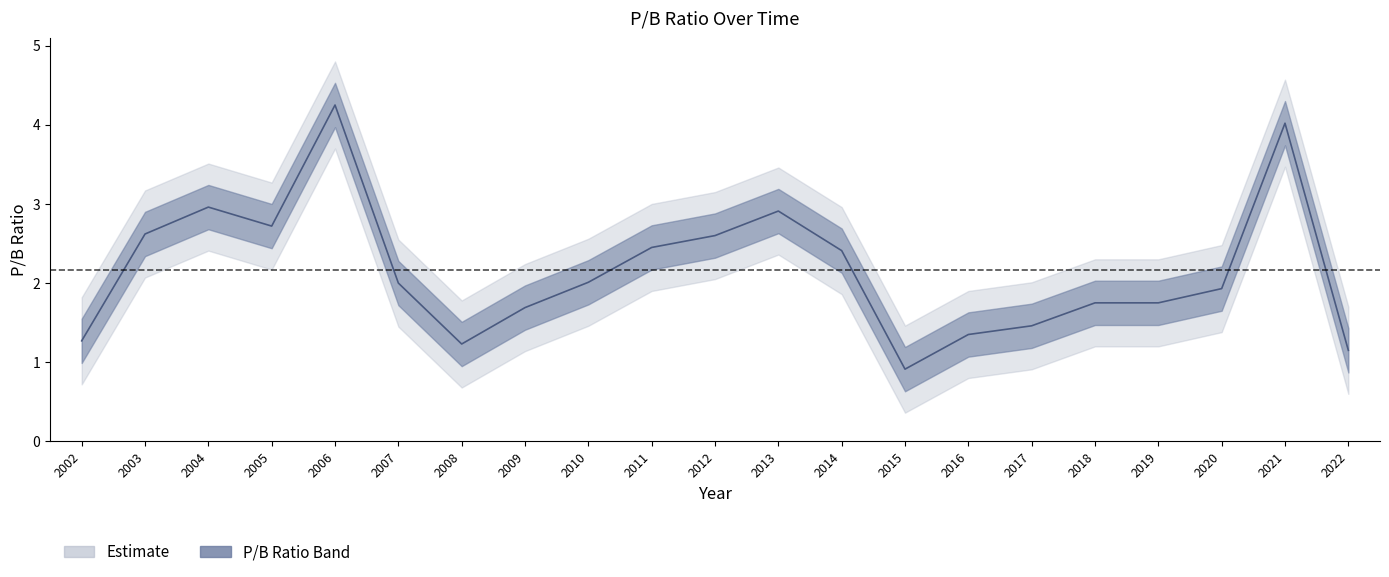

What is the sum of the values at 2006 and 2012?

6.8